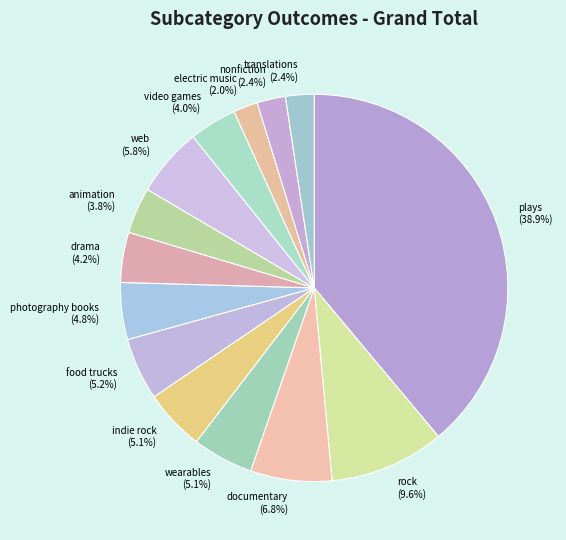

To the nearest percent, what is the average slice percentage?

7%